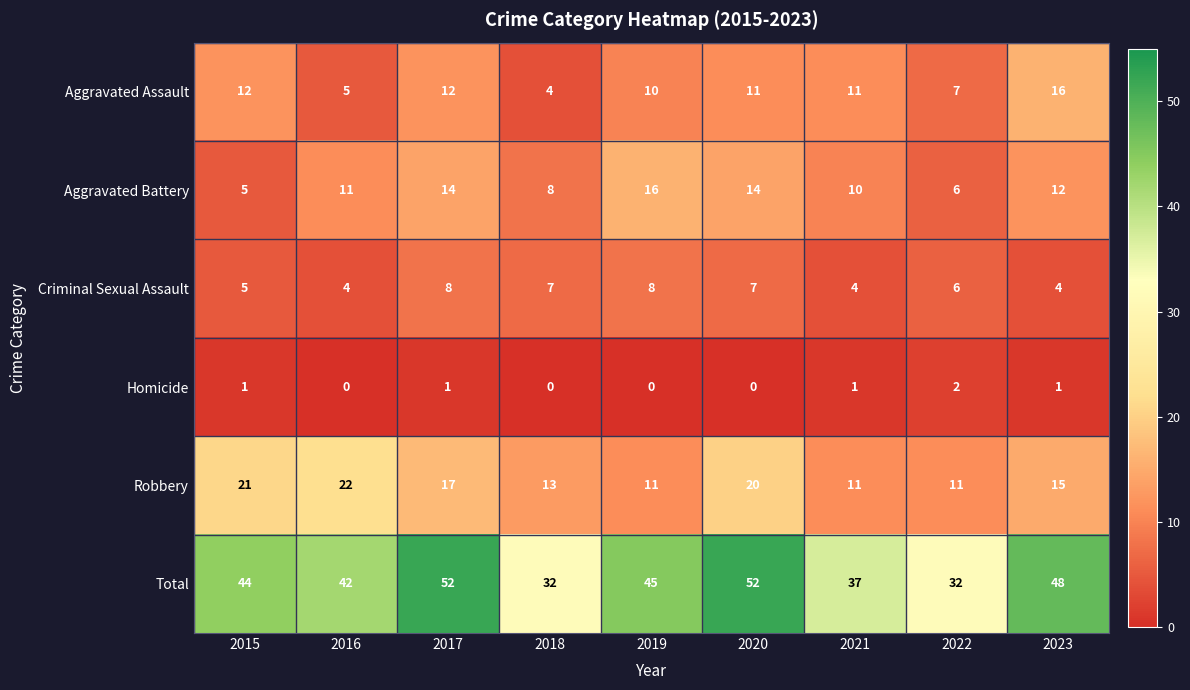

Which series has the widest spread of values?

Total